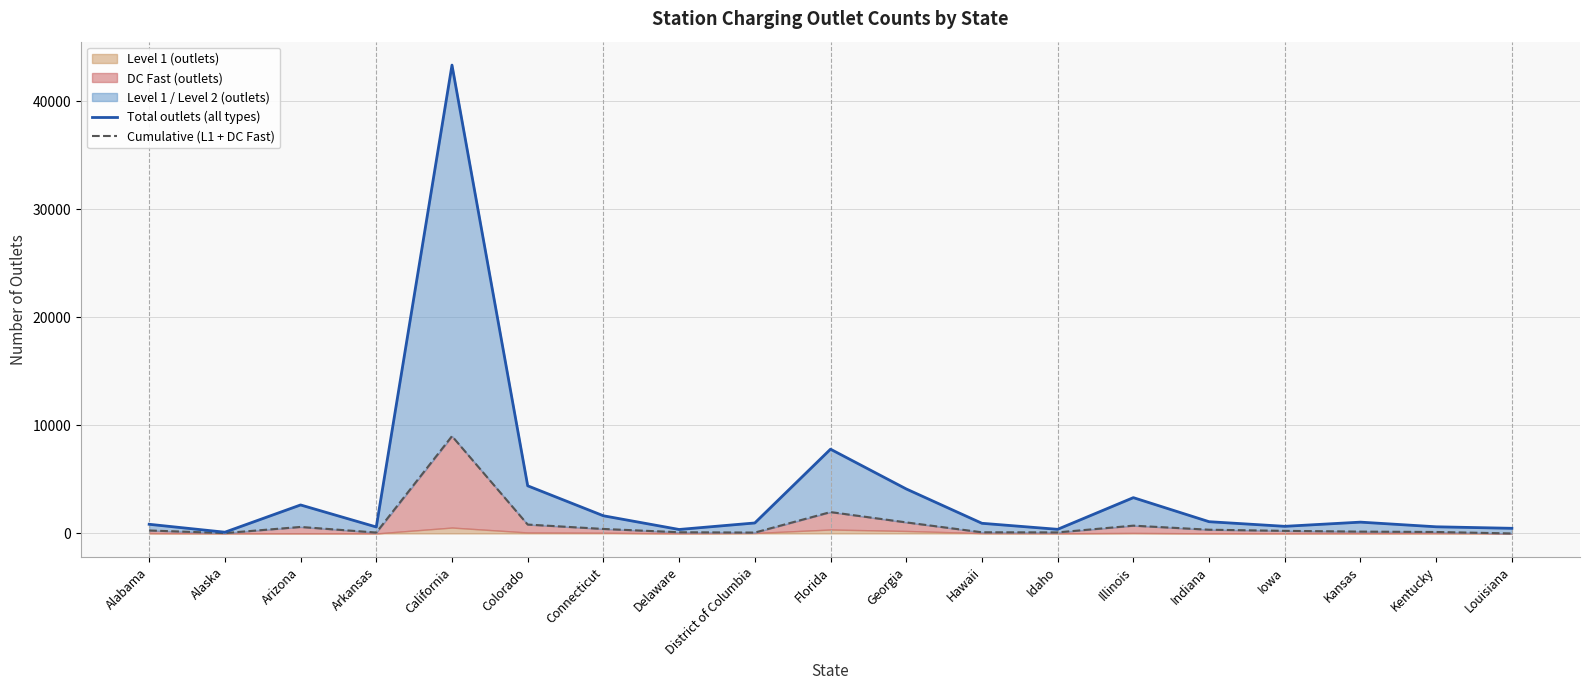

True or false: Cumulative (L1 + DC Fast) has more than 1 interior local peaks.

True